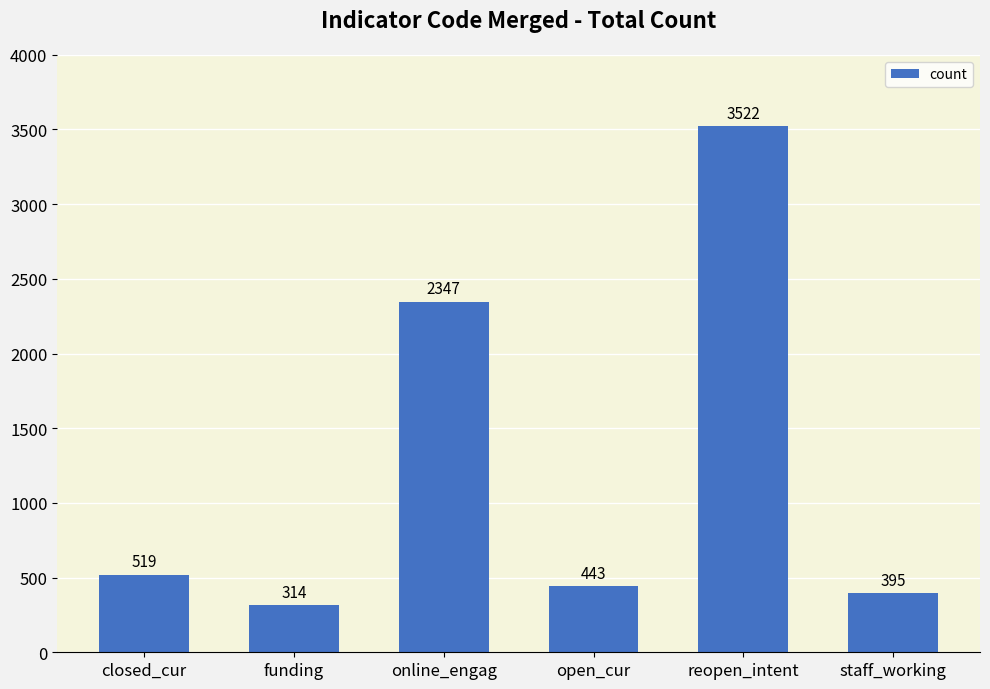

Count the number of data series in this chart.

1